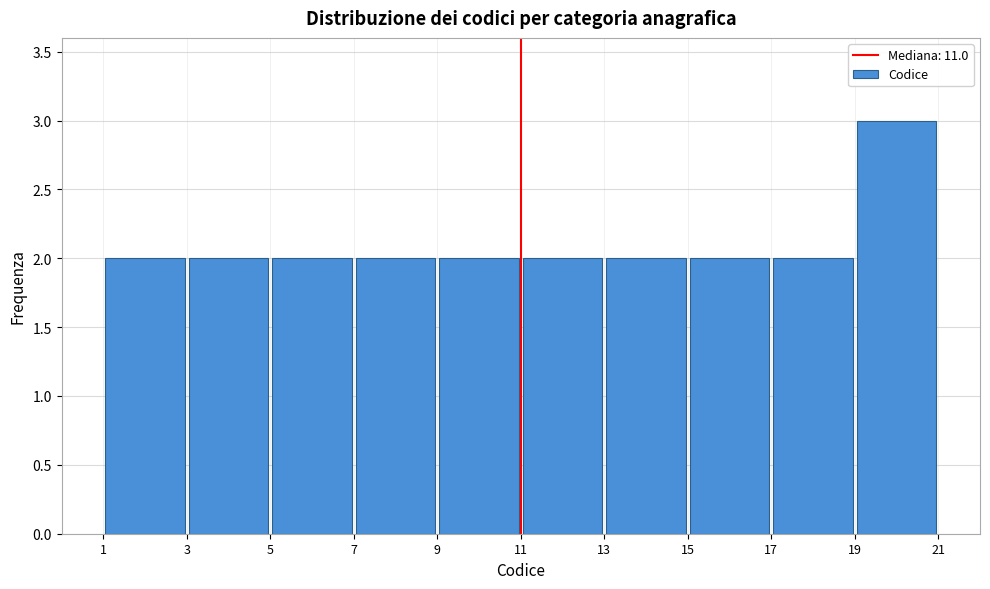

Reading left to right, transcribe this chart: for each bar, give the range it covers on the x-axis and its height. The values are not printed on the chart, so give them approximately, as read against the axis.

1 to 3: 2
3 to 5: 2
5 to 7: 2
7 to 9: 2
9 to 11: 2
11 to 13: 2
13 to 15: 2
15 to 17: 2
17 to 19: 2
19 to 21: 3